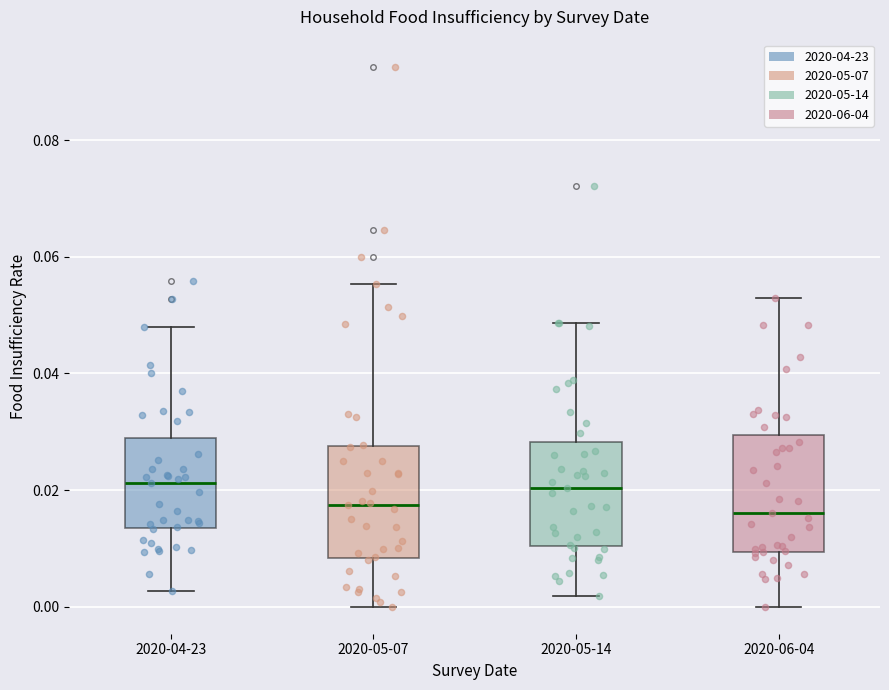

Reading left to right, transcribe this box plot: for each box, give where its median line is, the range the box spans, and where its two whiskers end, as read against the y-axis. The values are not printed on the chart, so give them approximately, as read against the axis.

2020-04-23: median 0.022, box 0.014 to 0.030, whiskers 0.002 to 0.048
2020-05-07: median 0.018, box 0.008 to 0.028, whiskers 0.000 to 0.056
2020-05-14: median 0.020, box 0.010 to 0.028, whiskers 0.002 to 0.048
2020-06-04: median 0.016, box 0.010 to 0.030, whiskers 0.000 to 0.052